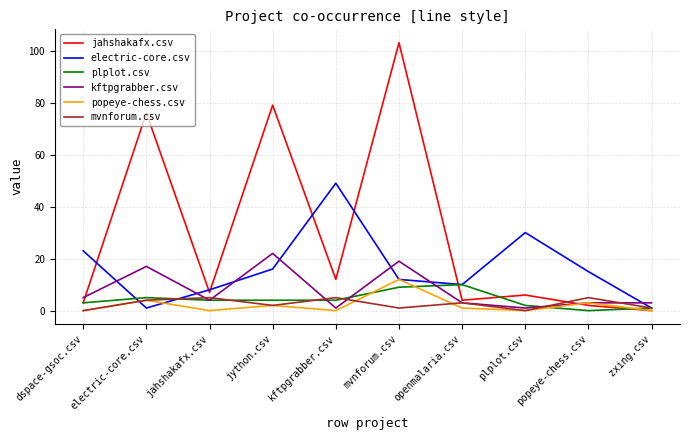

Where is the first local minimum for electric-core.csv?

electric-core.csv